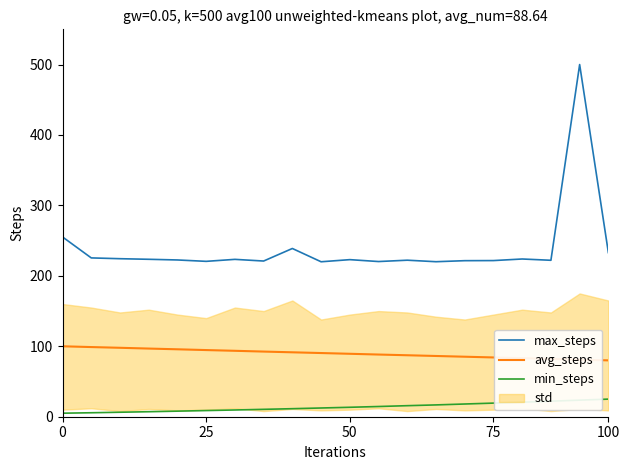

Which series has the largest range (max minus min)?

max_steps